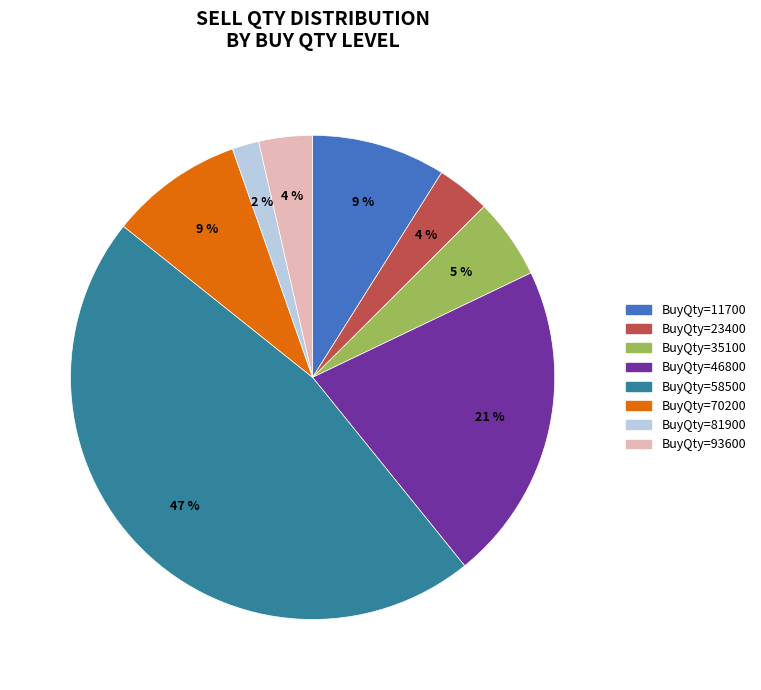

To the nearest percent, what is the average slice percentage?

12%